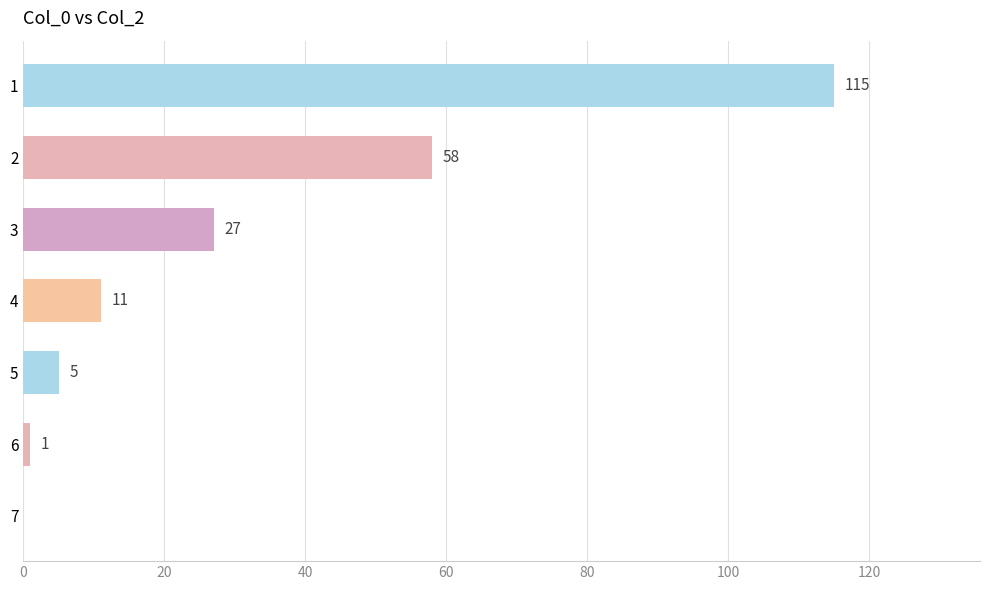

The chart shows a value of 58 at 2. True or false?

True